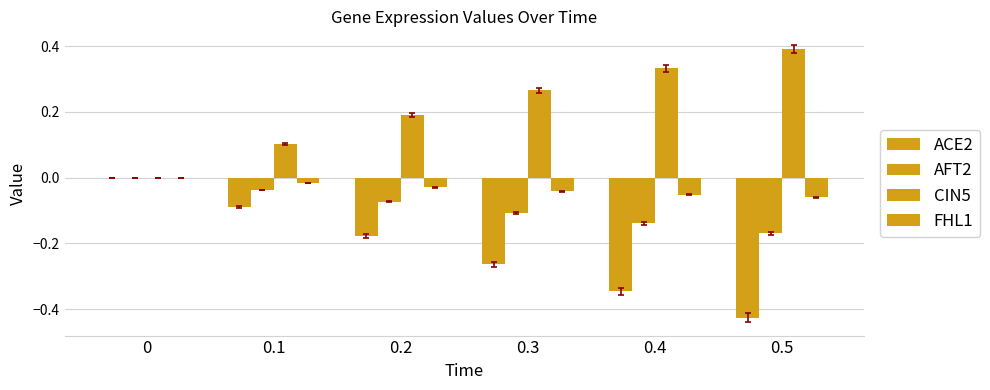

What is the approximate value of AFT2 at 0.4?

-0.1